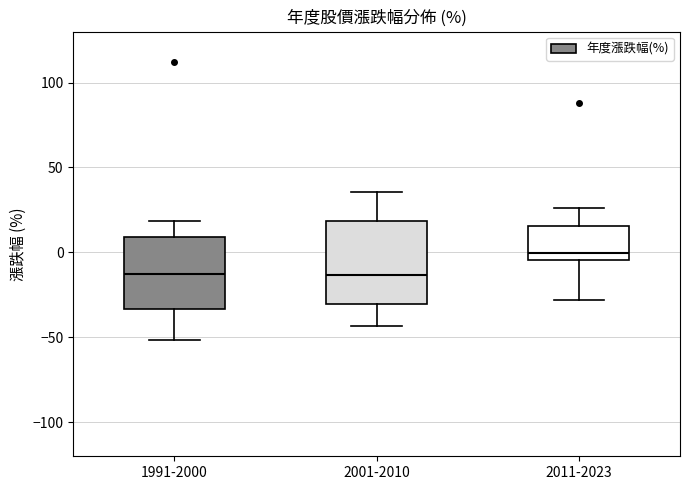

Which box's median line is the highest?

2011-2023